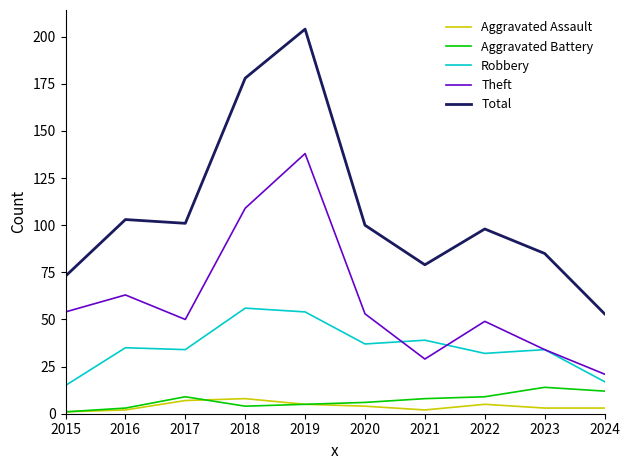

How many interior local valleys does the Theft series have?

2